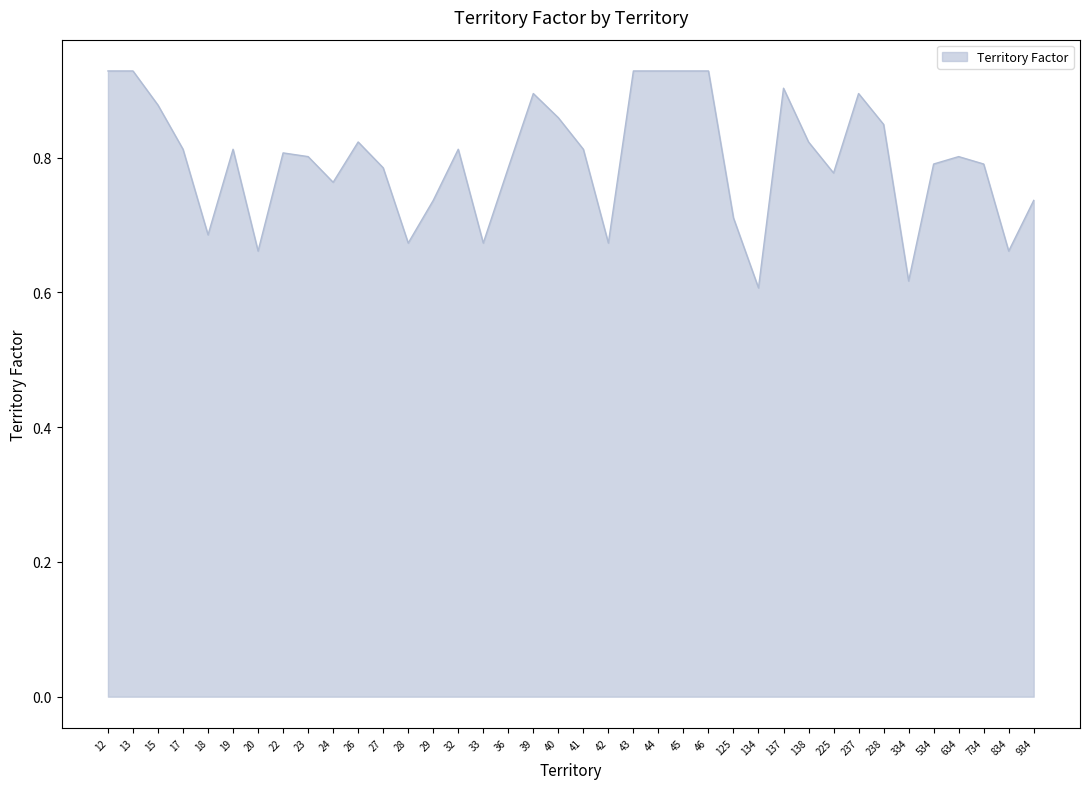

The chart shows a value of 0.9 at 12. True or false?

True